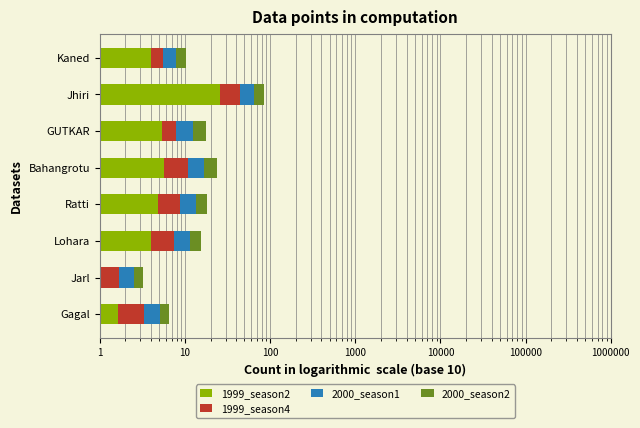

What is the average value of the 2000_season1 series?

5.6